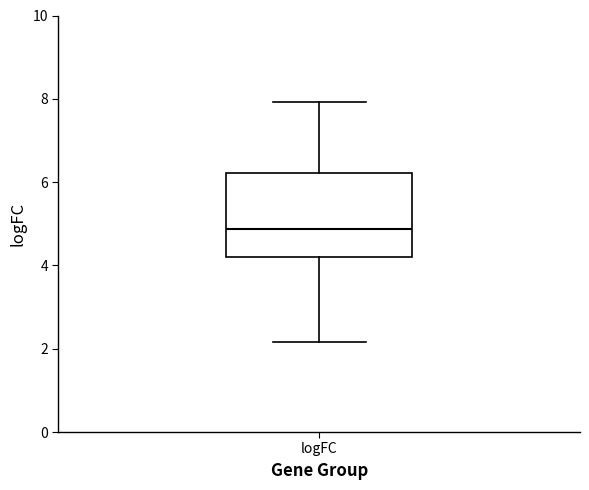

Where does the upper whisker of the box for logFC end on the y-axis? The values are not printed on the chart, so give them approximately, as read against the axis.

8.0